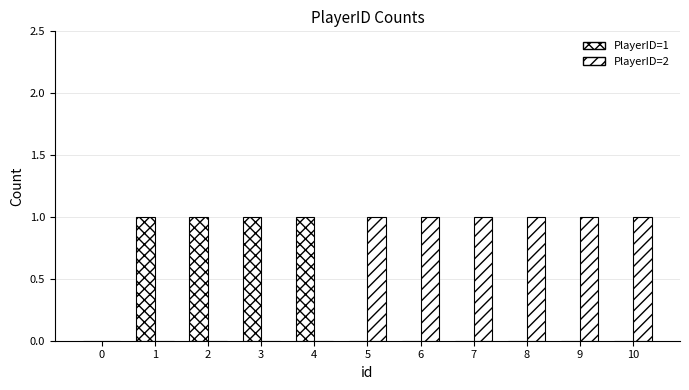

What is the maximum value shown in the chart?

1